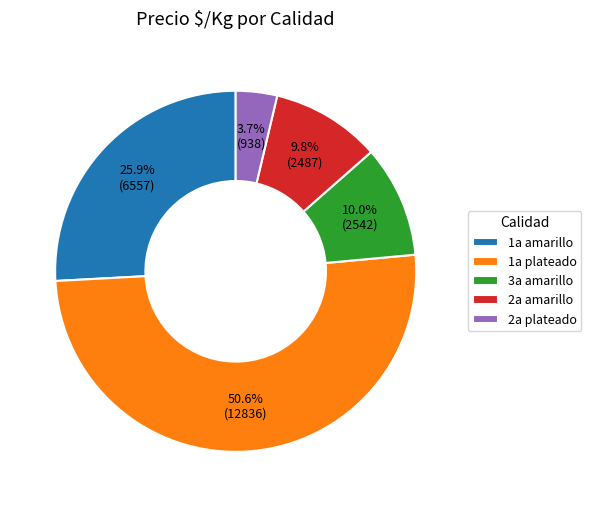

Which has a higher value, 2a plateado or 2a amarillo?

2a amarillo